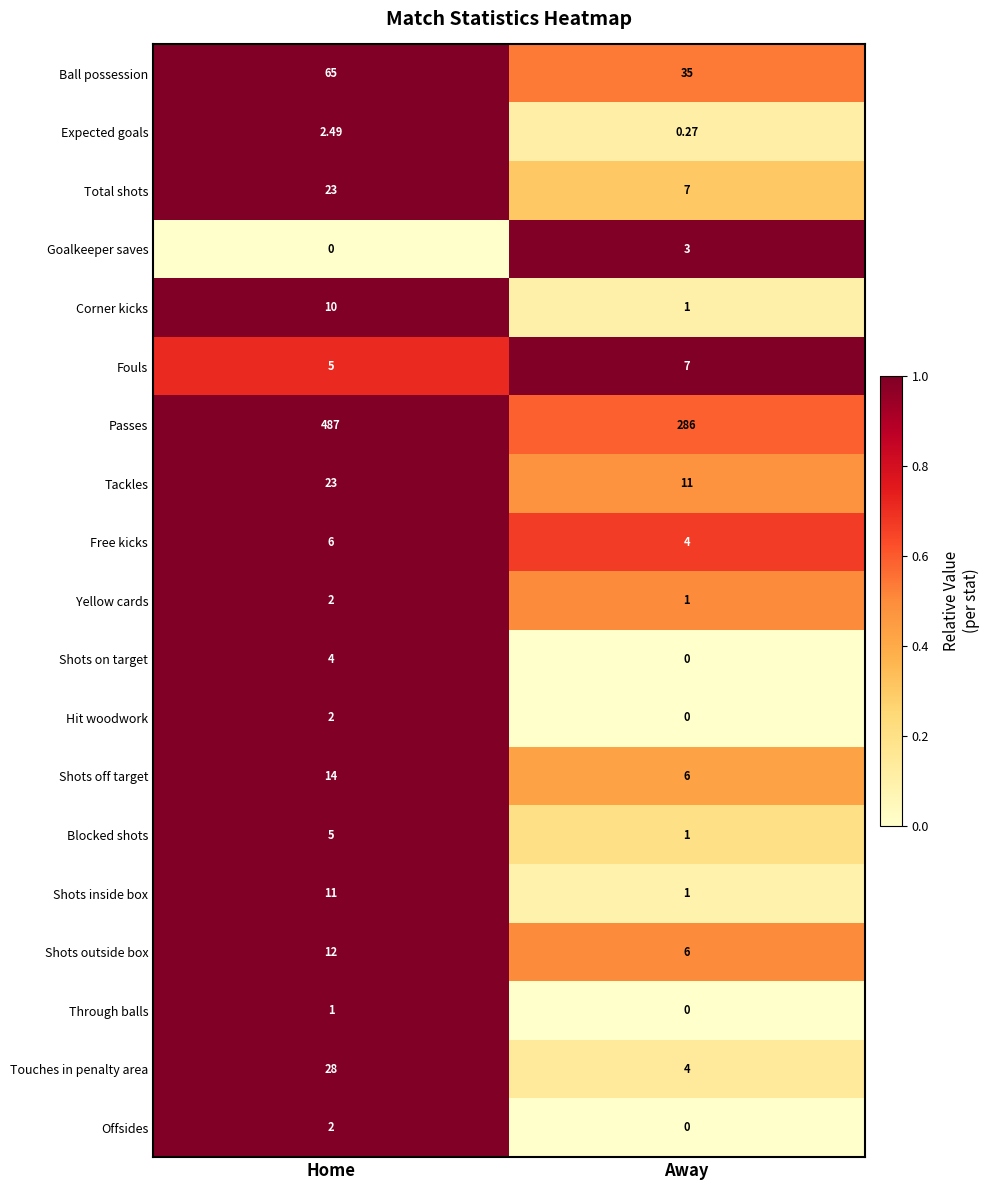

Which series has the largest total across all categories?

Passes